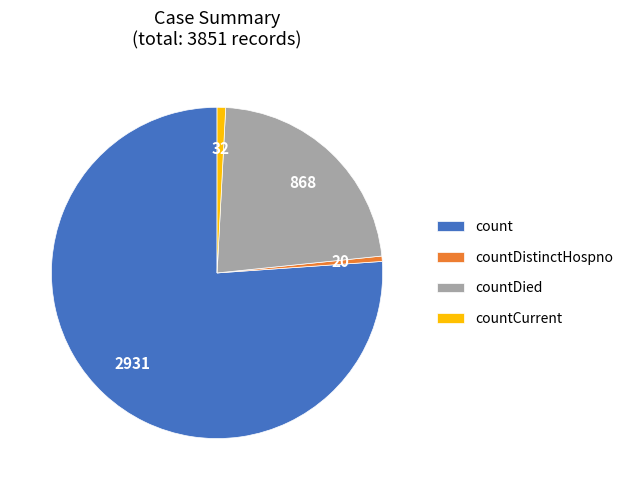

What is the largest slice in the pie chart?

count